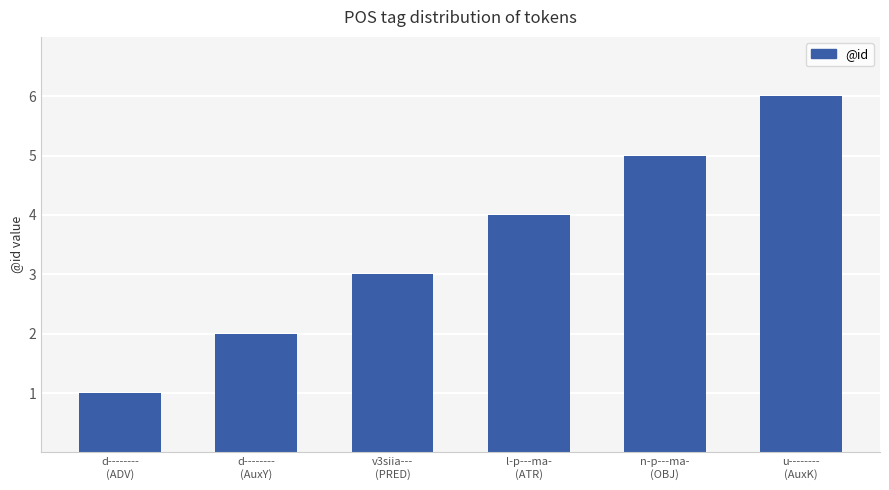

Rank the categories by value from lowest to highest.

d--------
(ADV), d--------
(AuxY), v3siia---
(PRED), l-p---ma-
(ATR), n-p---ma-
(OBJ), u--------
(AuxK)